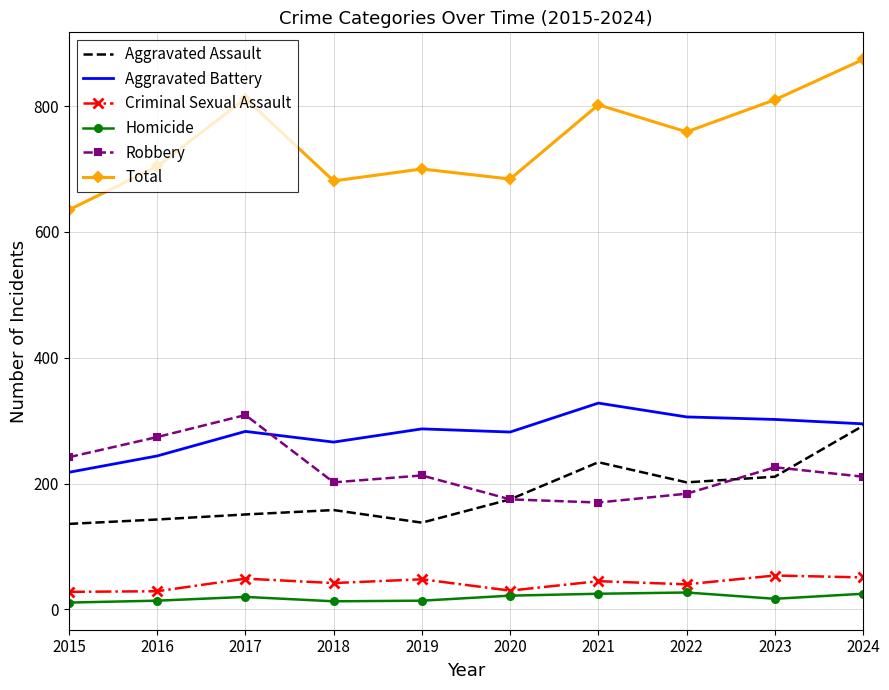

Is it true that Total equals 256 at 2019?

False